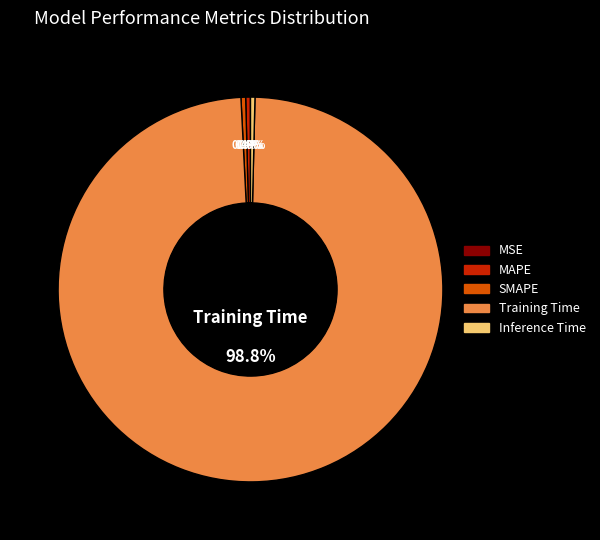

Is Training Time the majority of the pie?

Yes